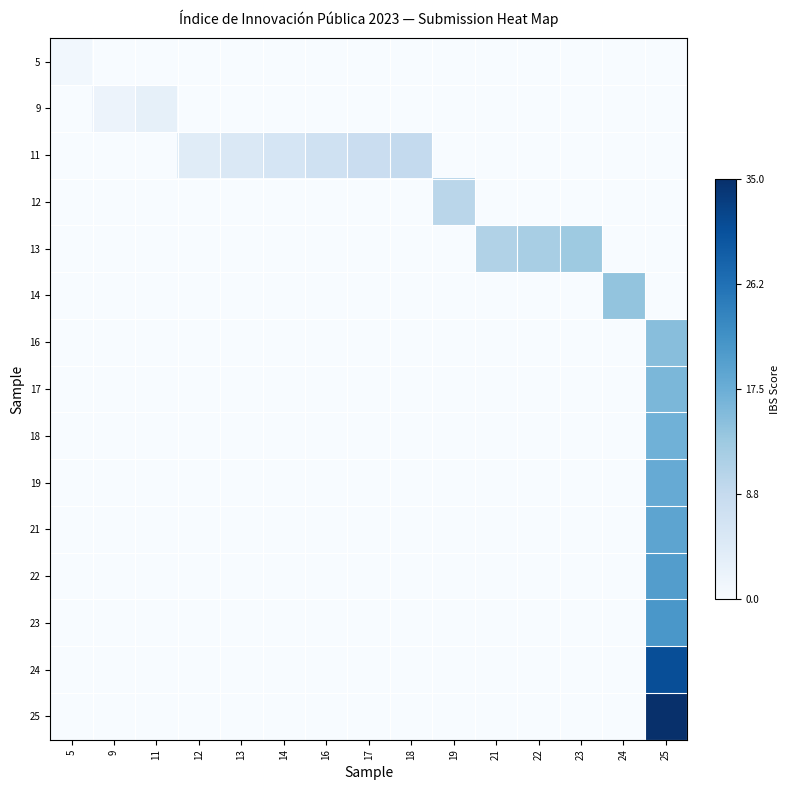

What is the difference between the highest and lowest values at 22?

0.3